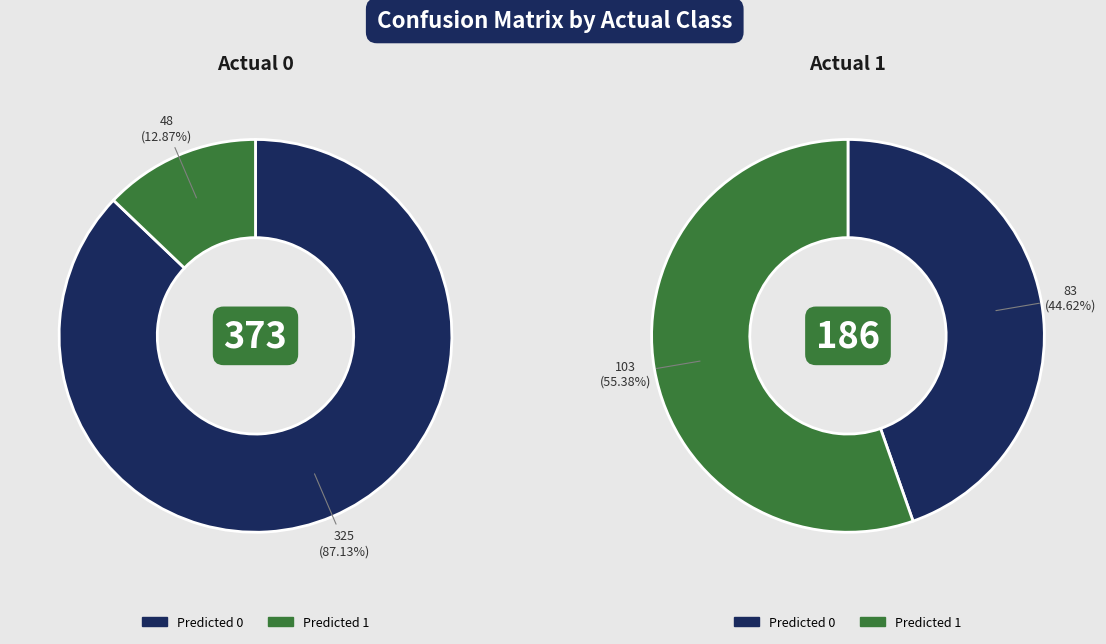

To the nearest percent, what is the combined percentage of Actual 0 and Actual 1?

100%